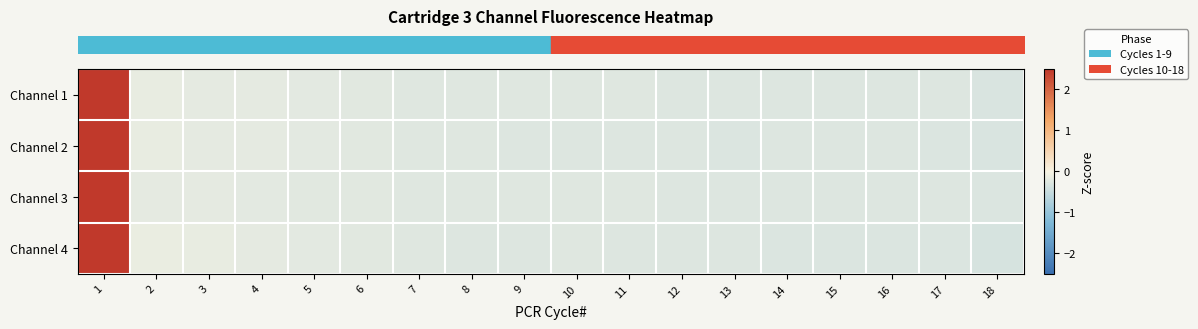

Reading left to right, extract all data points from this chart.

row_0: 1=4.1	2=-0.2	3=-0.2	4=-0.2	5=-0.2	6=-0.2	7=-0.2	8=-0.2	9=-0.3	10=-0.3	11=-0.3	12=-0.3	13=-0.3	14=-0.3	15=-0.3	16=-0.3	17=-0.3	18=-0.3
row_1: 1=4.1	2=-0.1	3=-0.2	4=-0.2	5=-0.2	6=-0.2	7=-0.2	8=-0.2	9=-0.3	10=-0.3	11=-0.3	12=-0.3	13=-0.3	14=-0.3	15=-0.3	16=-0.3	17=-0.3	18=-0.3
row_2: 1=4.1	2=-0.2	3=-0.2	4=-0.2	5=-0.2	6=-0.2	7=-0.2	8=-0.3	9=-0.3	10=-0.2	11=-0.2	12=-0.3	13=-0.3	14=-0.3	15=-0.3	16=-0.3	17=-0.3	18=-0.3
row_3: 1=4.1	2=-0.1	3=-0.2	4=-0.2	5=-0.2	6=-0.2	7=-0.2	8=-0.3	9=-0.3	10=-0.3	11=-0.3	12=-0.3	13=-0.3	14=-0.3	15=-0.3	16=-0.3	17=-0.3	18=-0.3